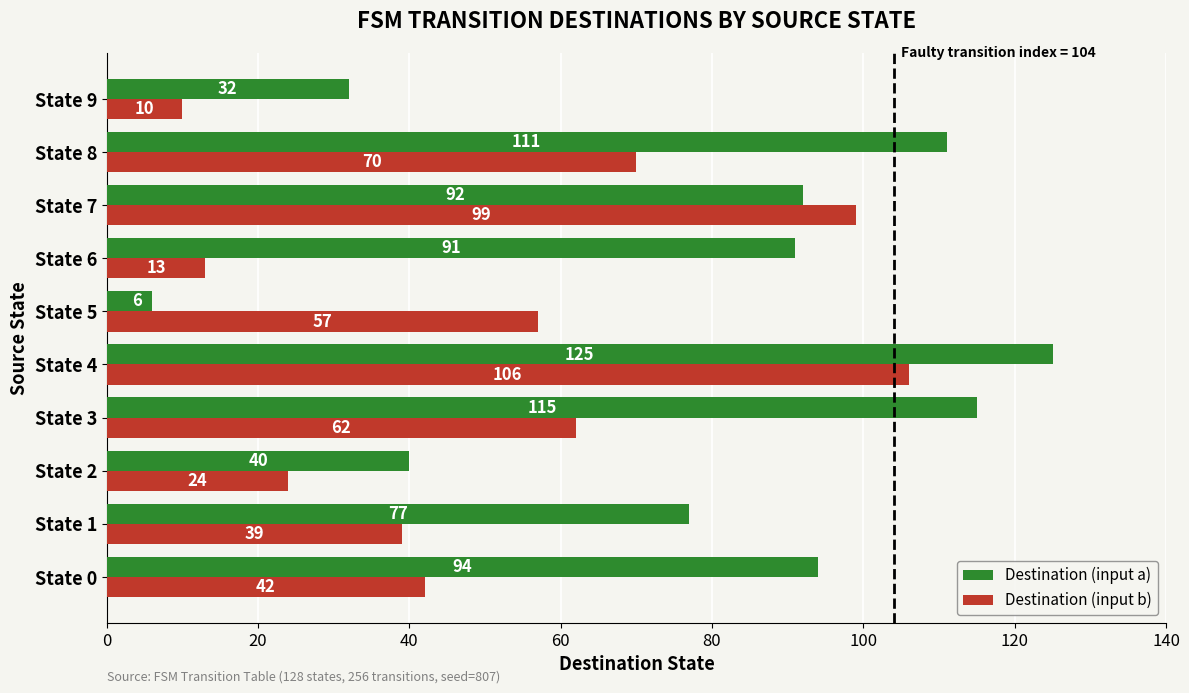

What is the lowest value of the Destination (input b) series?

10